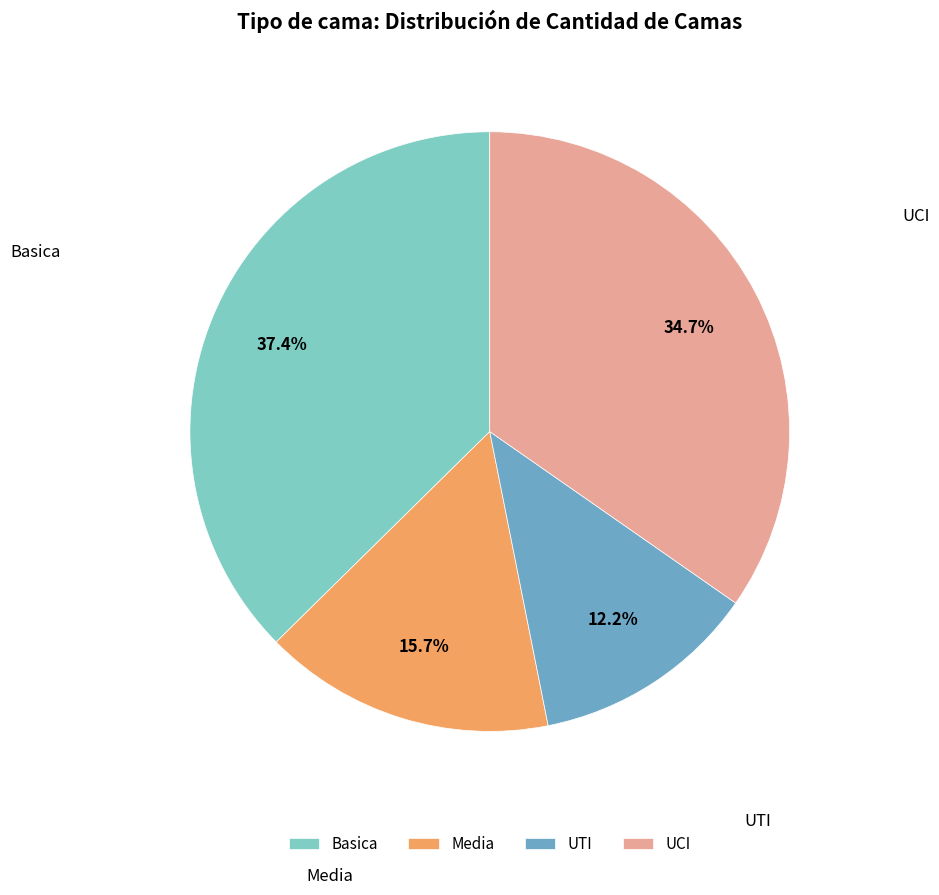

Combined, what portion of the pie is Media and UCI?

50.4%